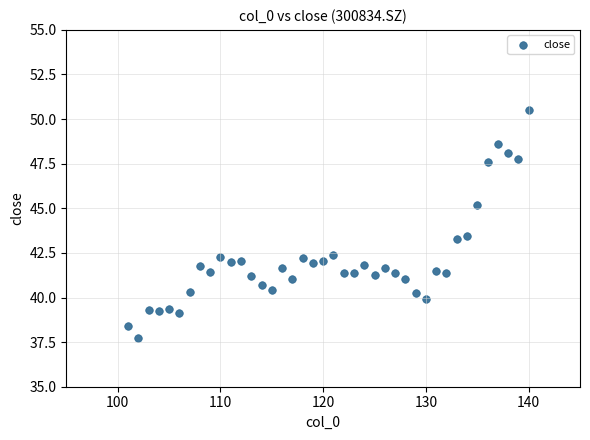

What is the range of X values (max minus min)?

39.0